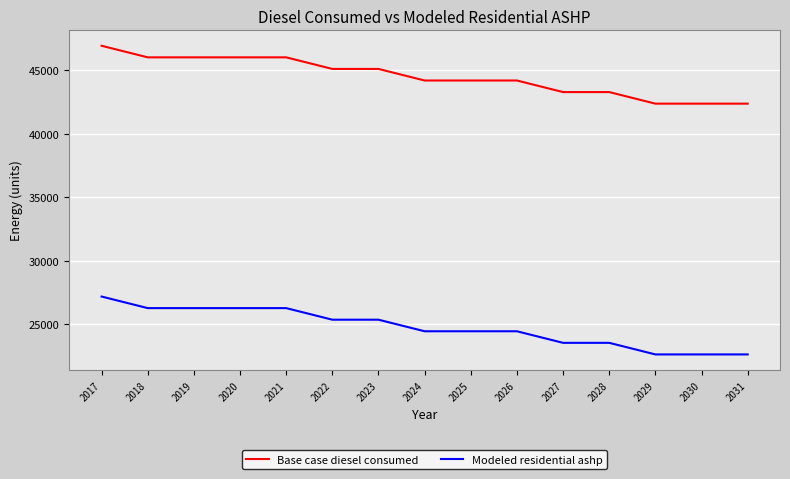

What is the sum of all Modeled residential ashp values?

371322.0